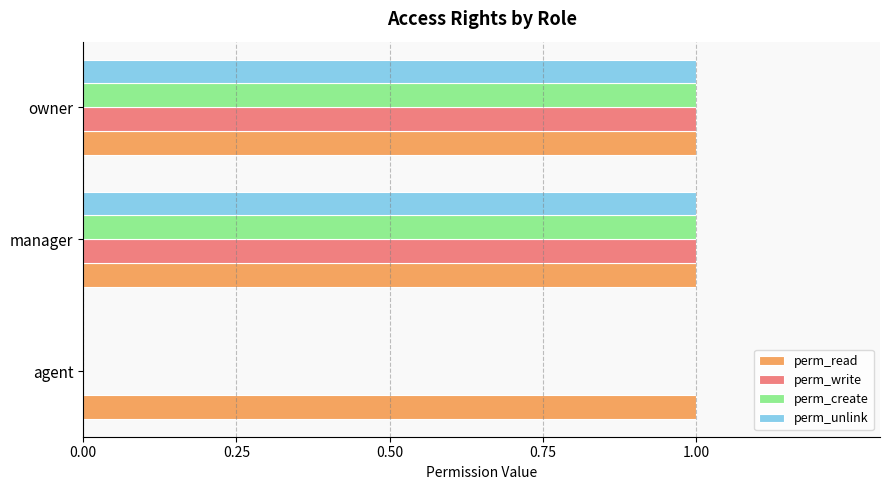

The perm_create series shows 1 at owner. True or false?

True